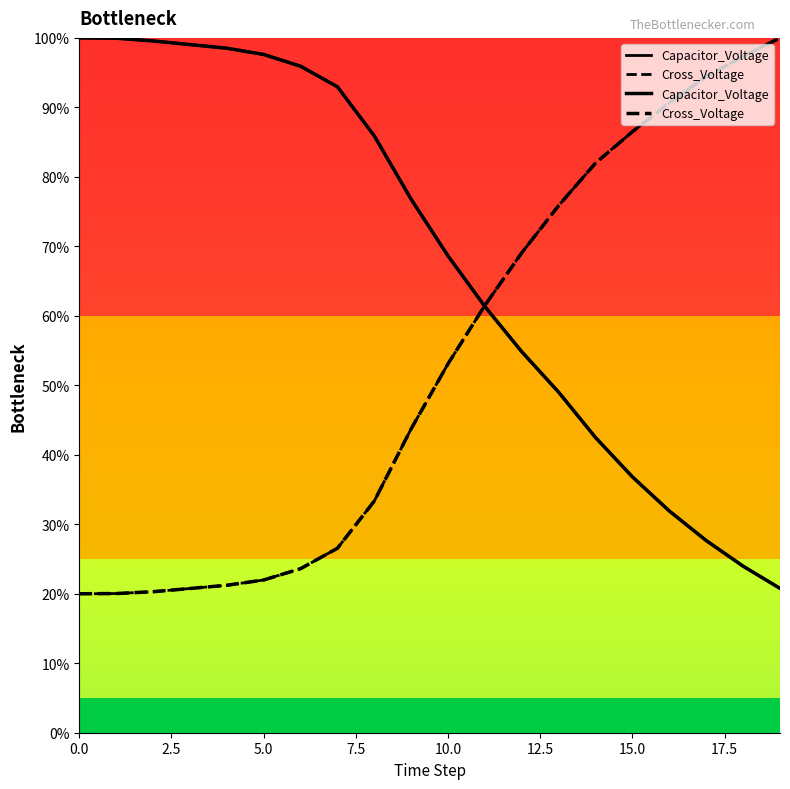

How many categories are shown in the chart?

20